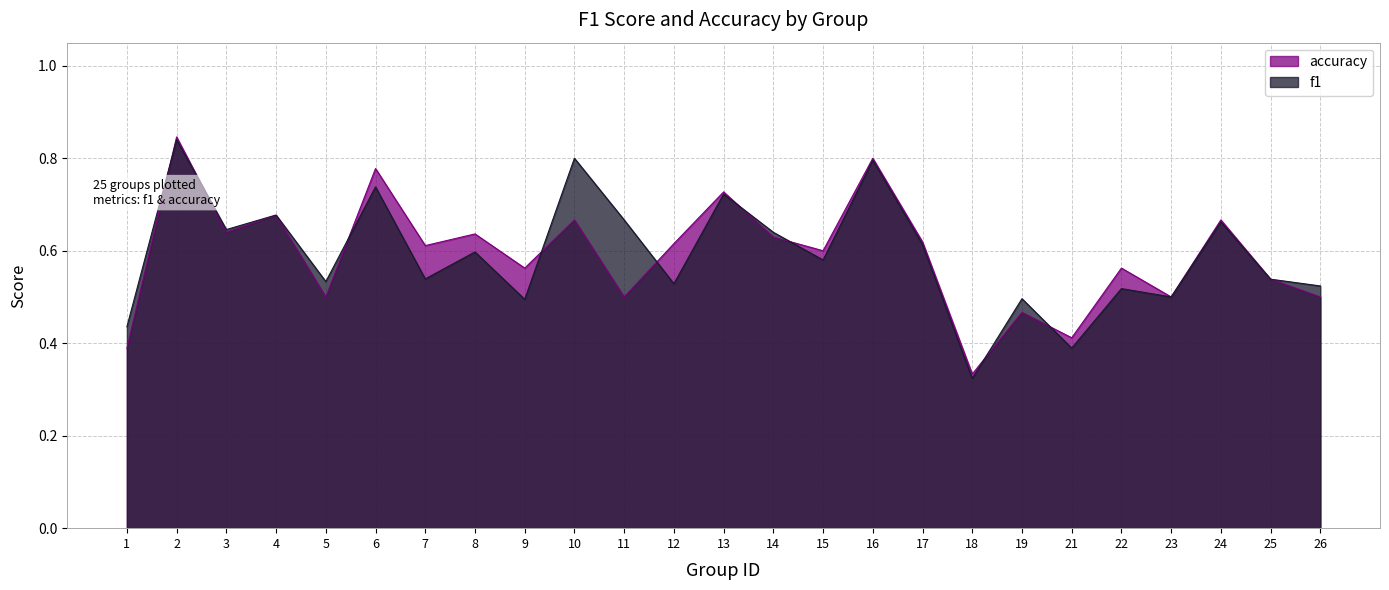

After their last crossing, which series has the higher values: f1 or accuracy?

accuracy